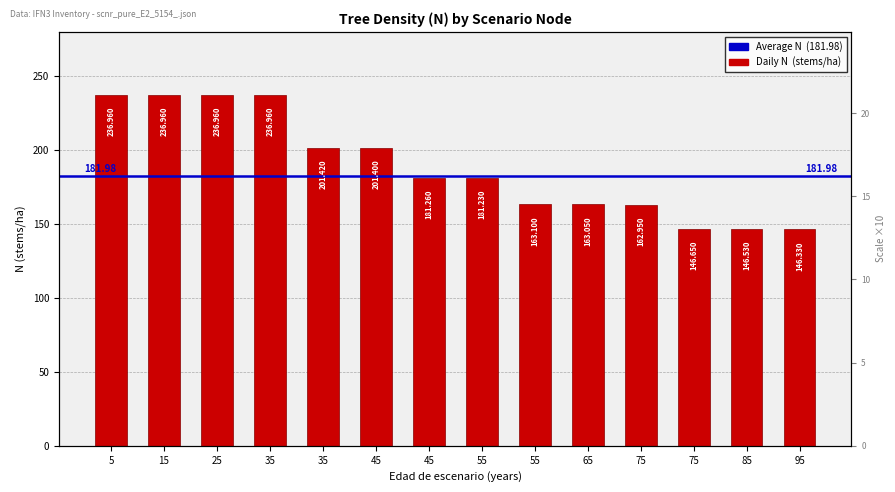

Read the value at 5.

237.0